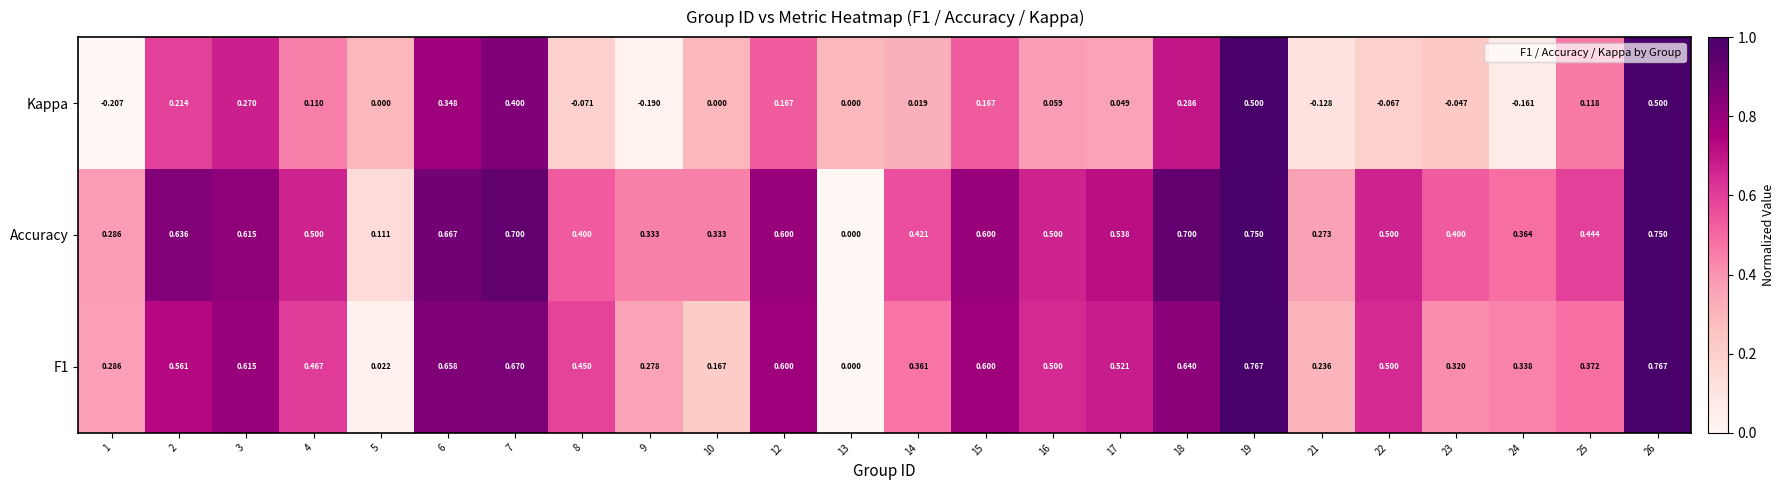

Is the value of Kappa at 17 greater than the value of F1 at 16?

No